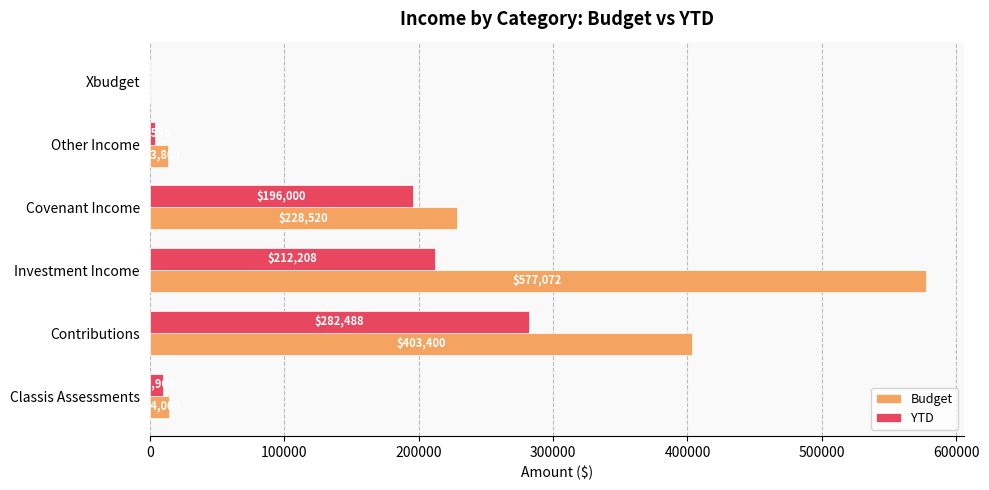

Which category has the highest value across all series?

Investment Income